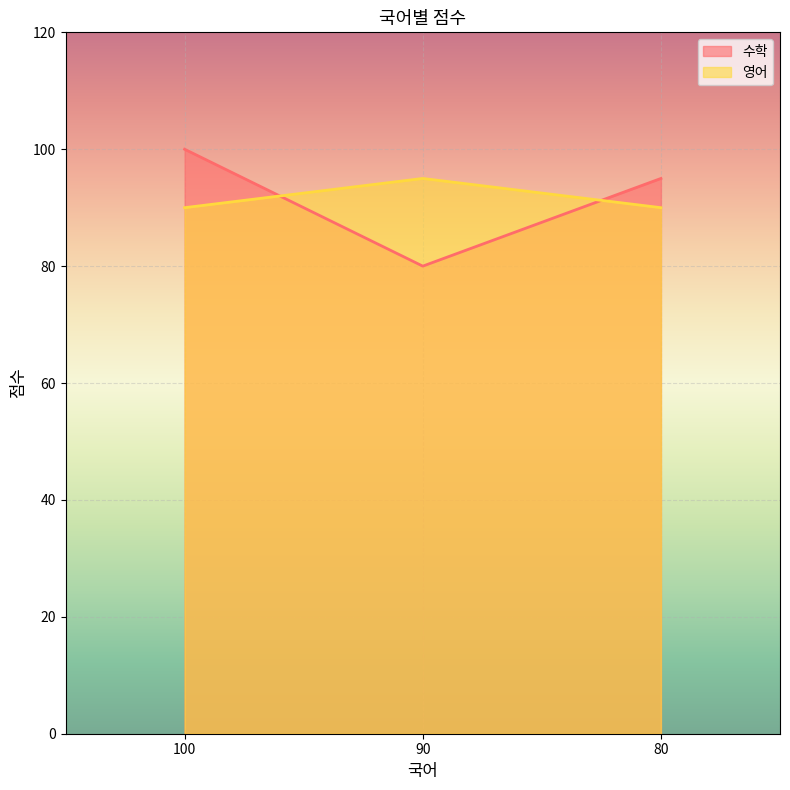

The 영어 series shows 57 at 100. True or false?

False